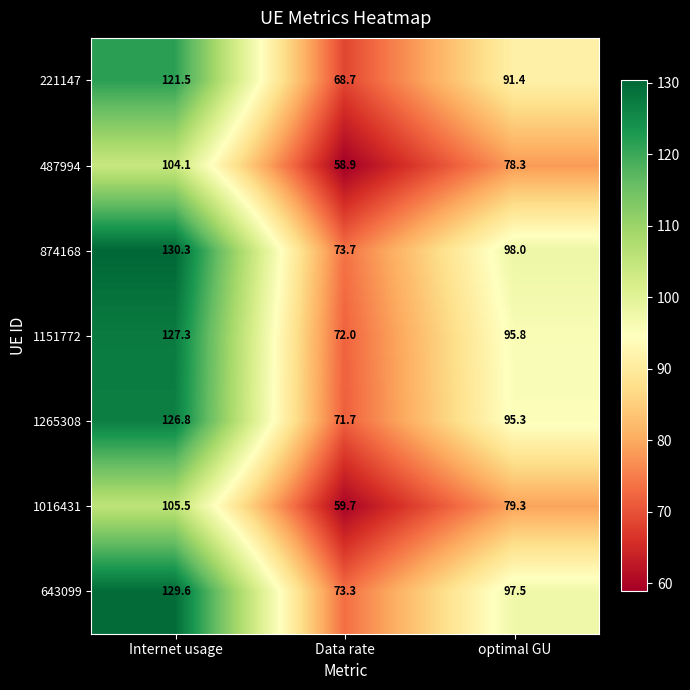

Which label corresponds to the smallest value in the chart?

Data rate